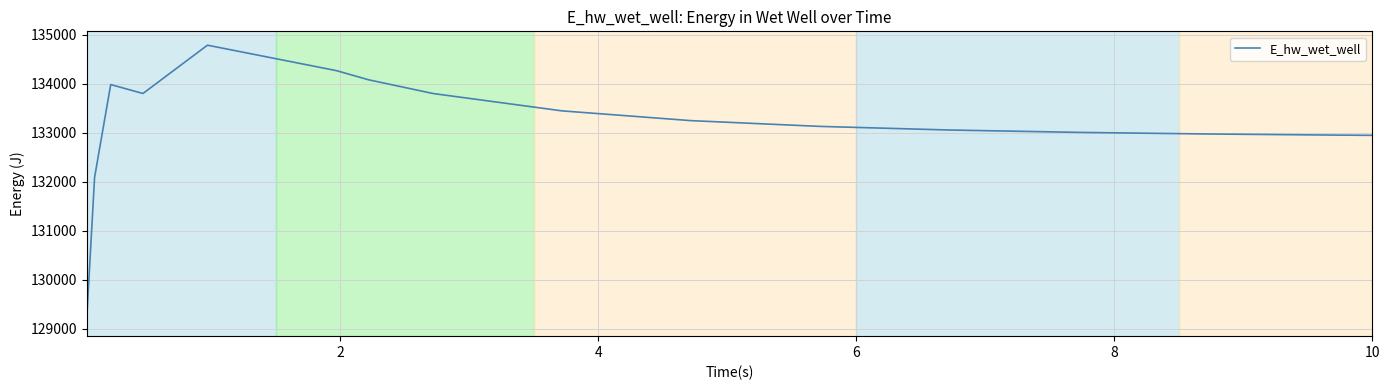

What is the maximum value shown in the chart?

134788.8